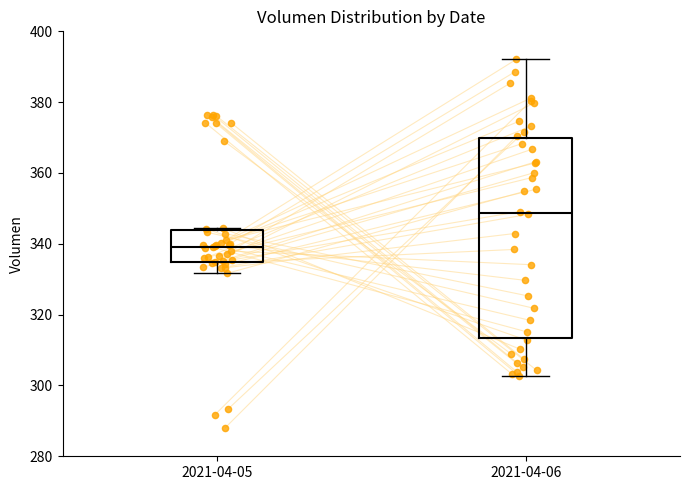

Which box is the tallest, from its lower edge to its upper edge?

2021-04-06